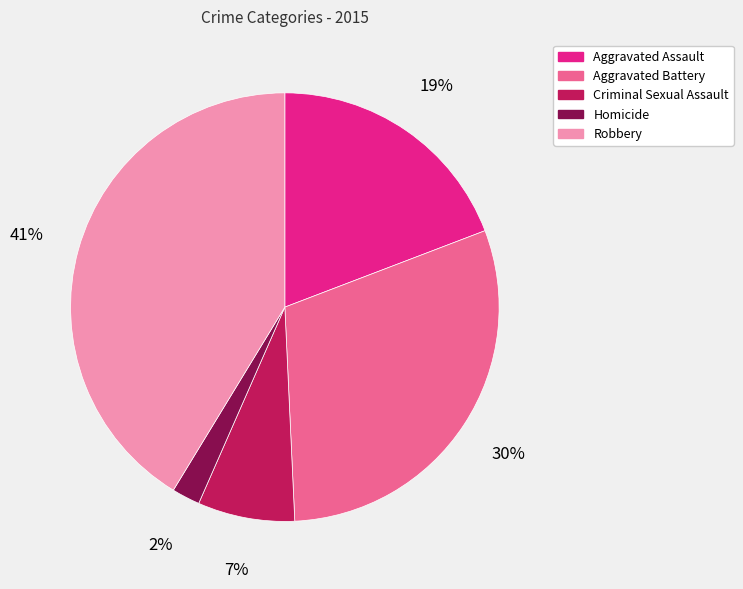

Which category has the biggest portion of the pie?

Robbery